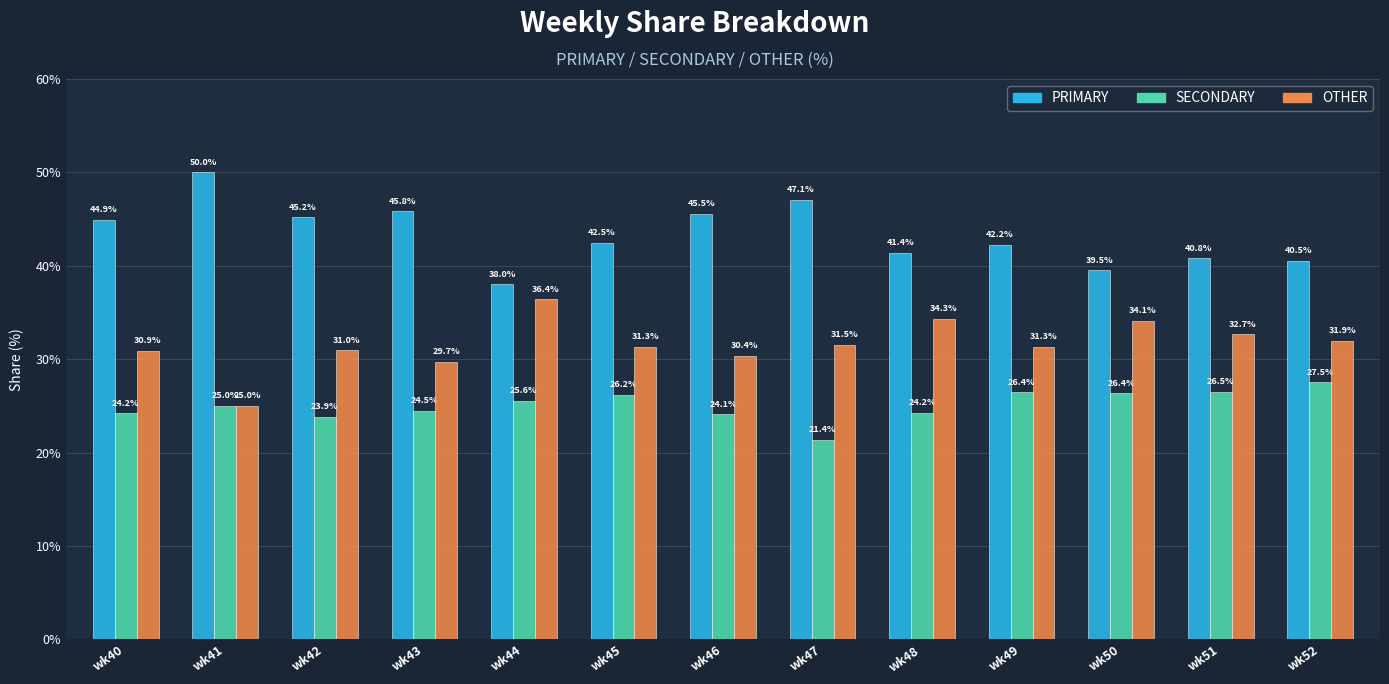

Rank the series by their maximum value, from highest to lowest.

PRIMARY, OTHER, SECONDARY